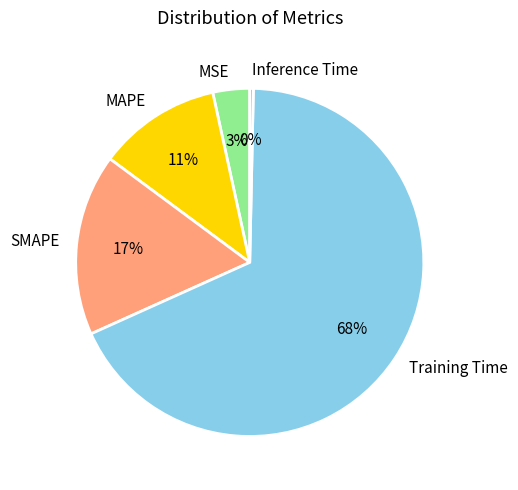

How many segments does this pie chart have?

5